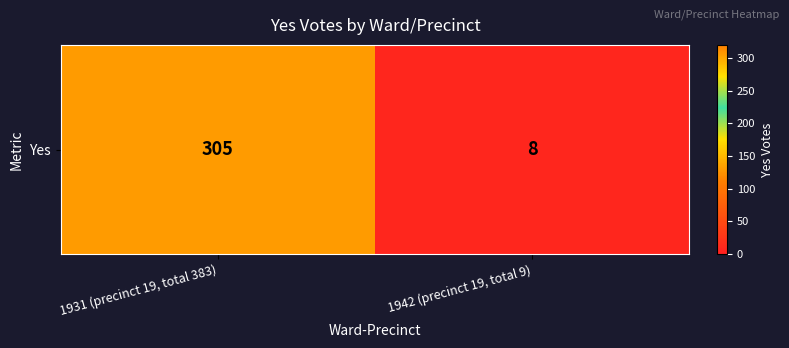

Where is the data nearest to the value 156?

1942 (precinct 19, total 9)